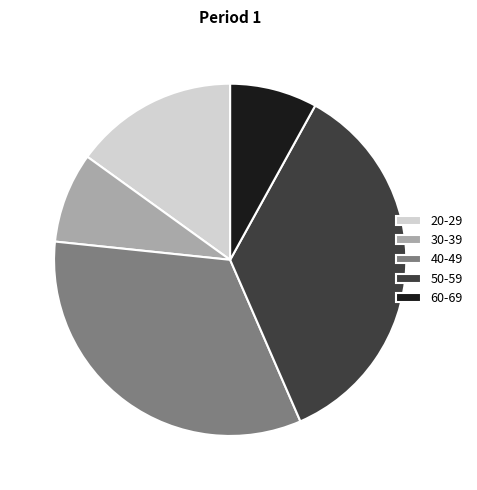

What is the ratio of the value at 30-39 to the value at 40-49?

0.3